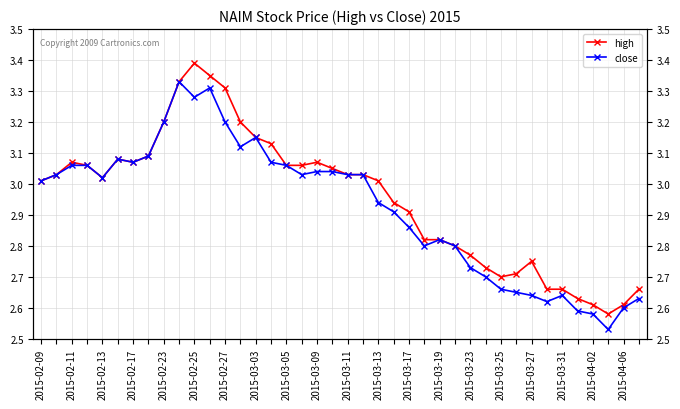

How many interior local valleys does the high series have?

4